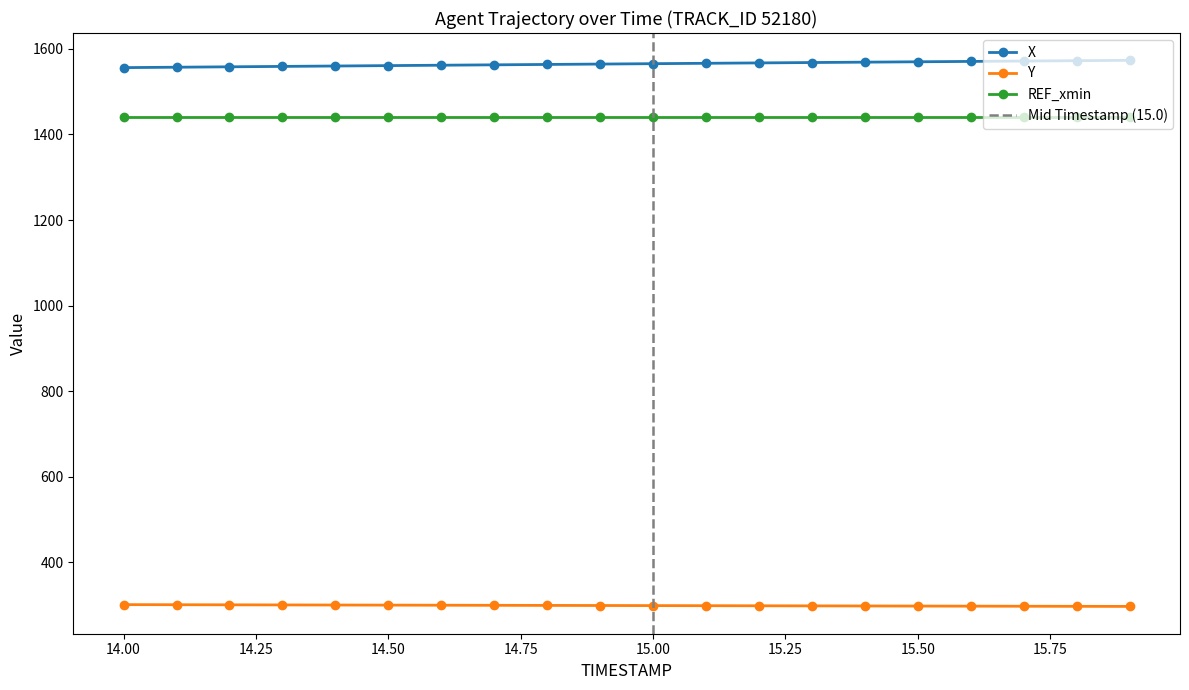

What is the sum of the Y values at 15.5 and 15.9?

595.6